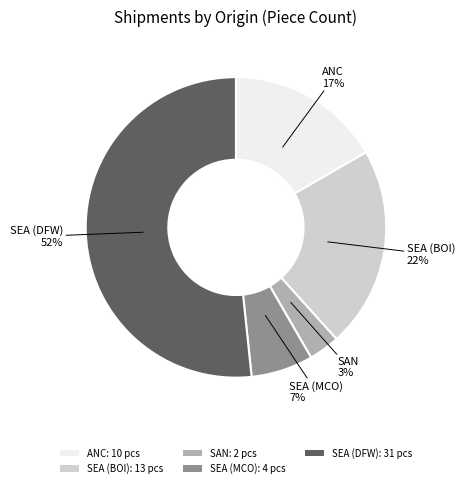

What is the smallest slice in the pie chart?

SAN